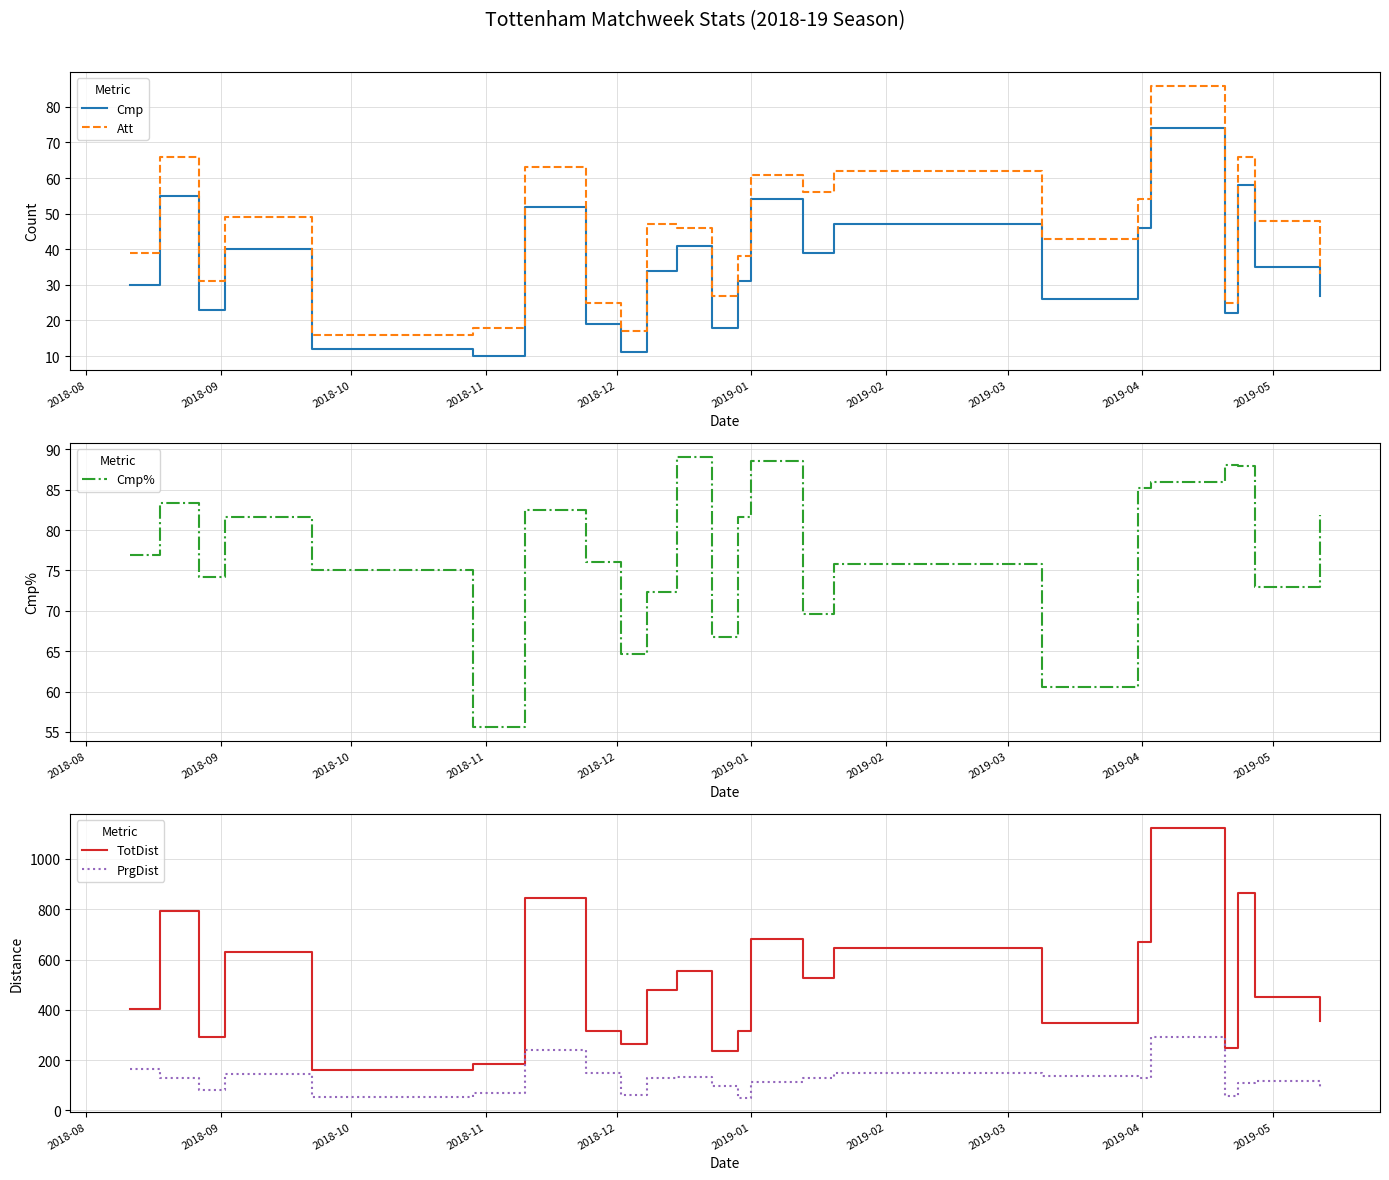

Which series has the largest total across all categories?

TotDist